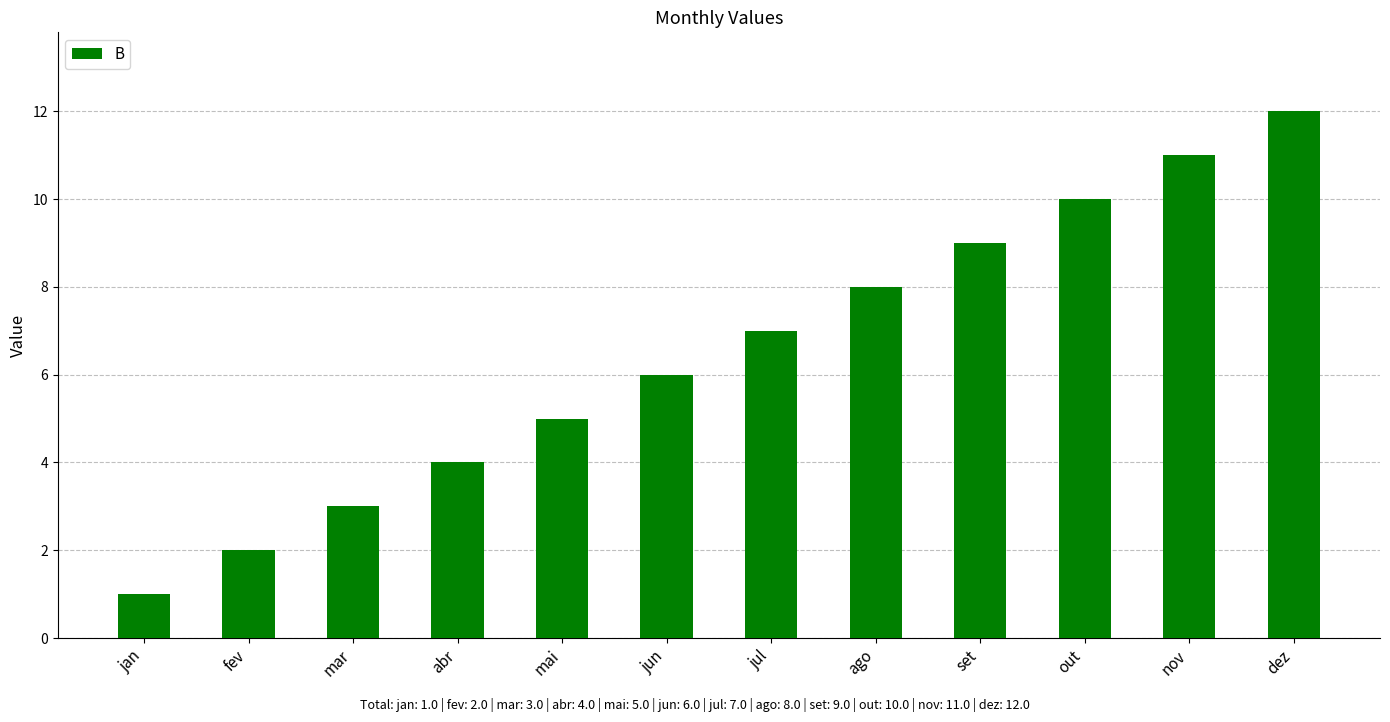

Which label corresponds to the largest value in the chart?

dez